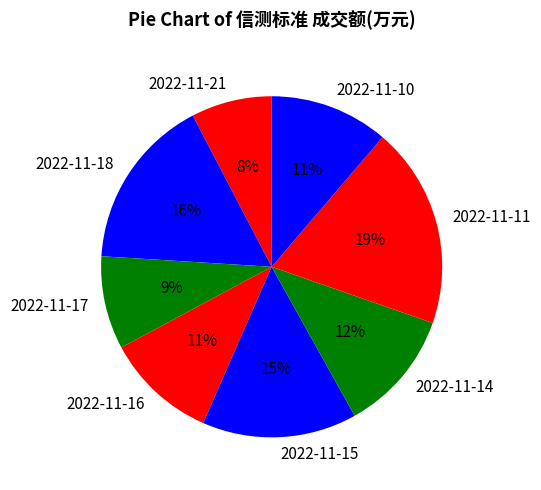

To the nearest percent, what is the average slice percentage?

12%